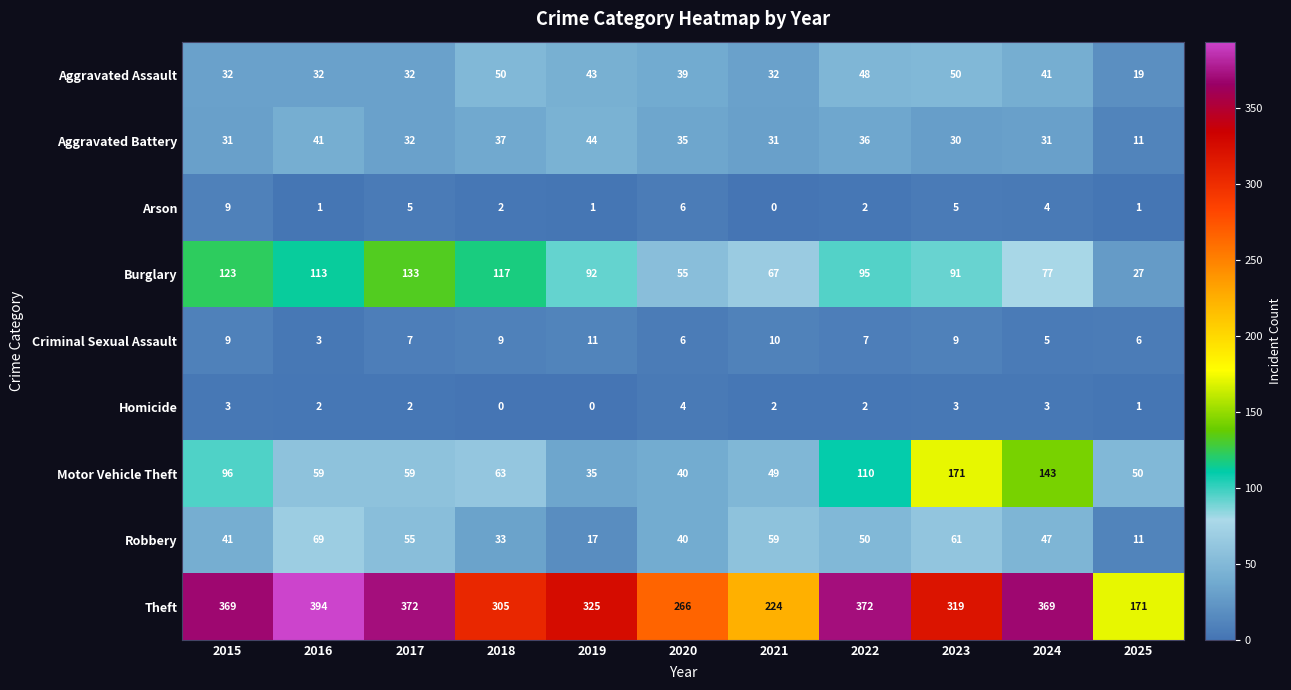

Which series has the widest spread of values?

Theft